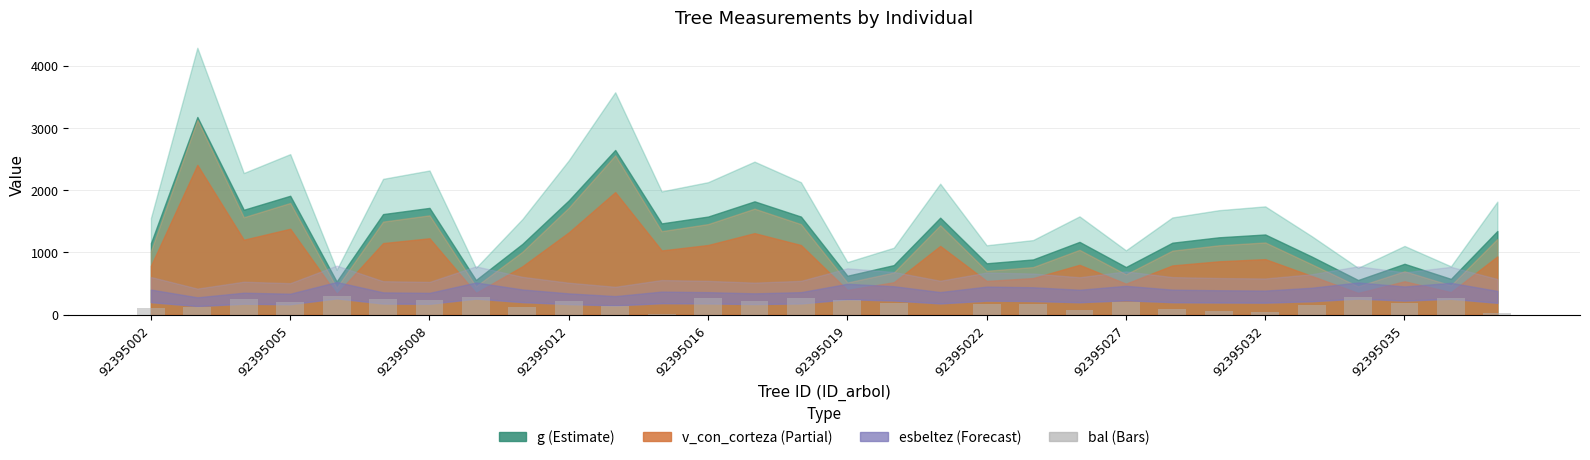

What is the maximum value shown in the chart?

293.2